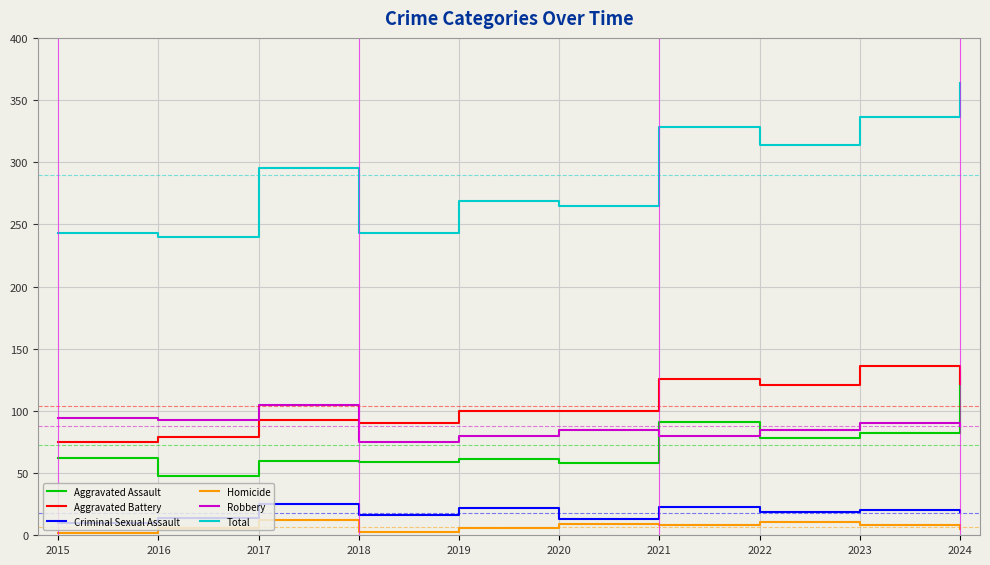

How many intersections are there between Aggravated Battery and Robbery?

1